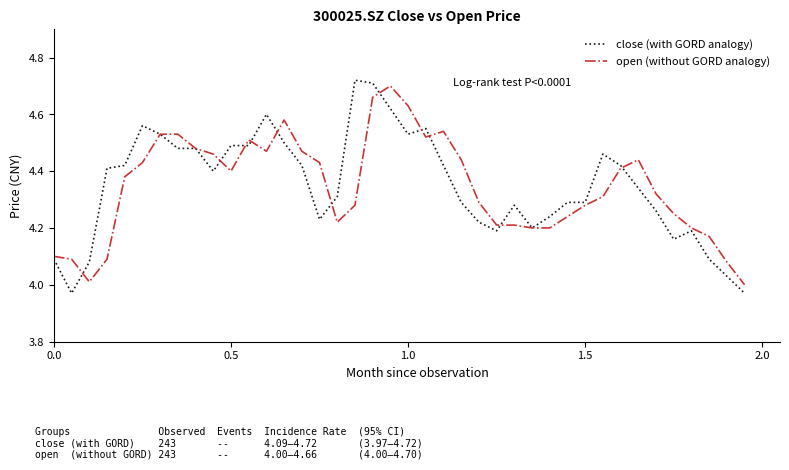

Which series has the largest range (max minus min)?

close (with GORD analogy)